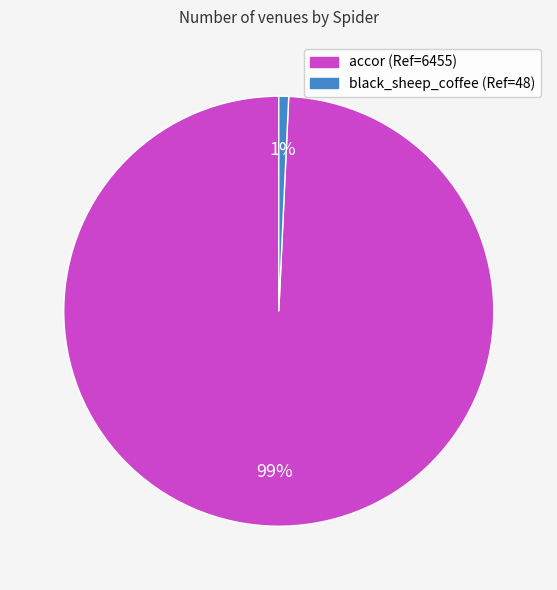

Which category has the smallest portion of the pie?

black_sheep_coffee